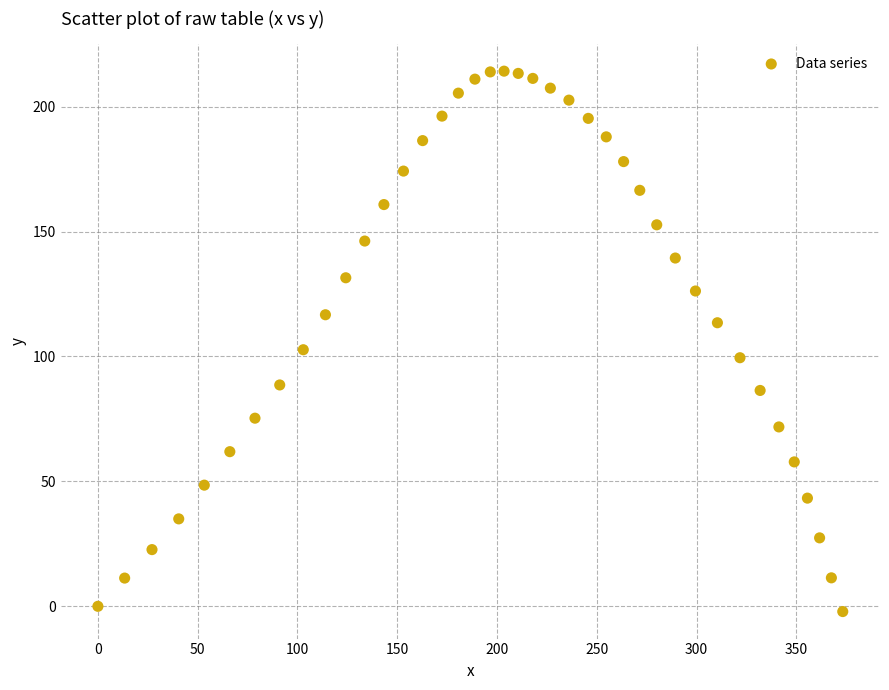

What is the range of Y values (max minus min)?

216.3